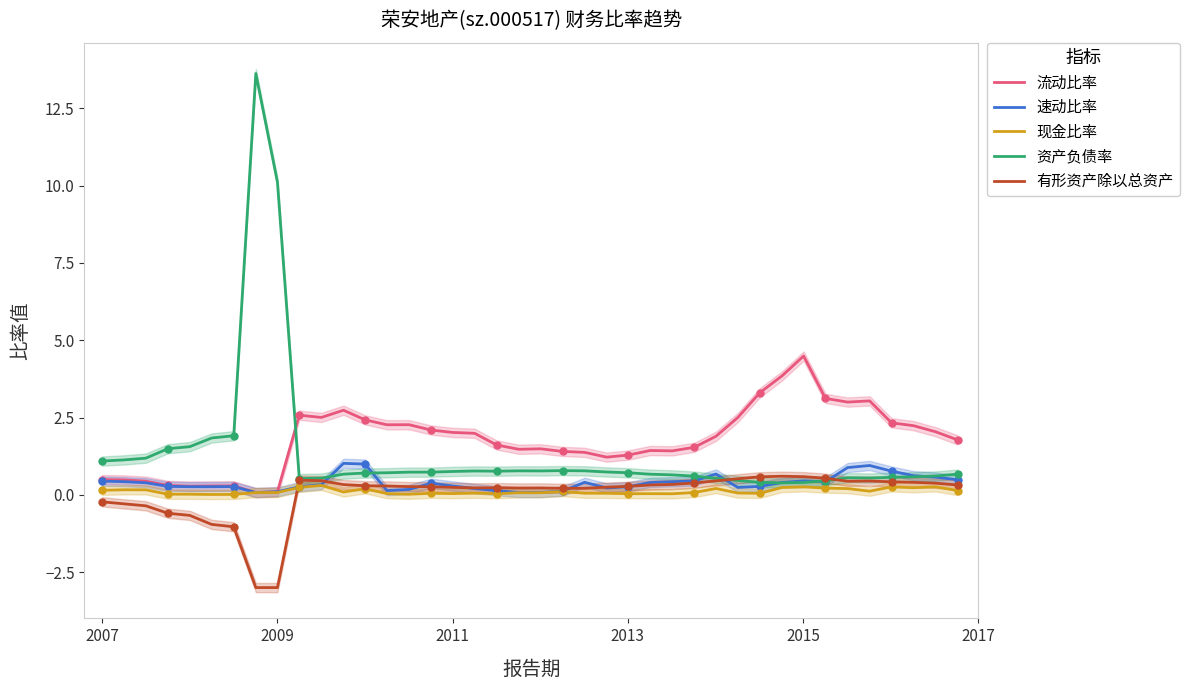

What are all the series names shown in the legend?

流动比率, 速动比率, 现金比率, 资产负债率, 有形资产除以总资产